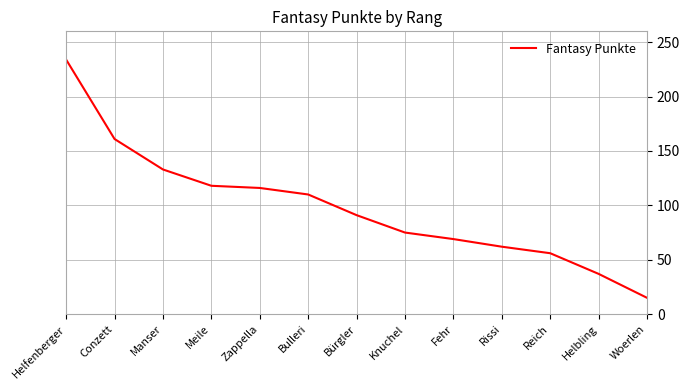

Which category has the lowest value across all series?

Woerlen